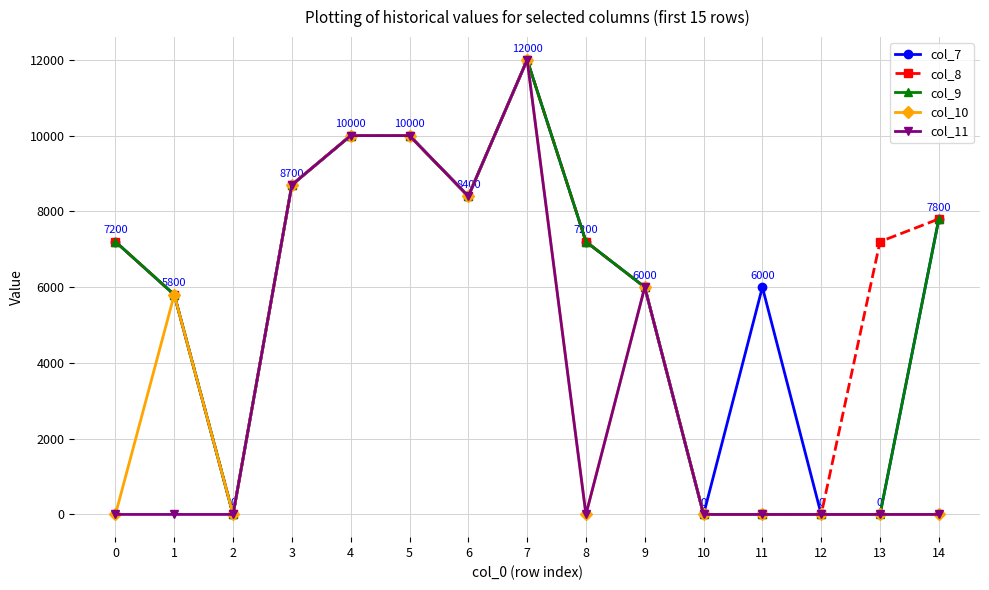

Reading right to left, transcribe all the data shown in this chart.

col_7: 7800	0	0	6000	0	6000	7200	12000	8400	10000	10000	8700	0	5800	7200
col_8: 7800	7200	0	0	0	6000	7200	12000	8400	10000	10000	8700	0	5800	7200
col_9: 7800	0	0	0	0	6000	7200	12000	8400	10000	10000	8700	0	5800	7200
col_10: 0	0	0	0	0	6000	0	12000	8400	10000	10000	8700	0	5800	0
col_11: 0	0	0	0	0	6000	0	12000	8400	10000	10000	8700	0	0	0